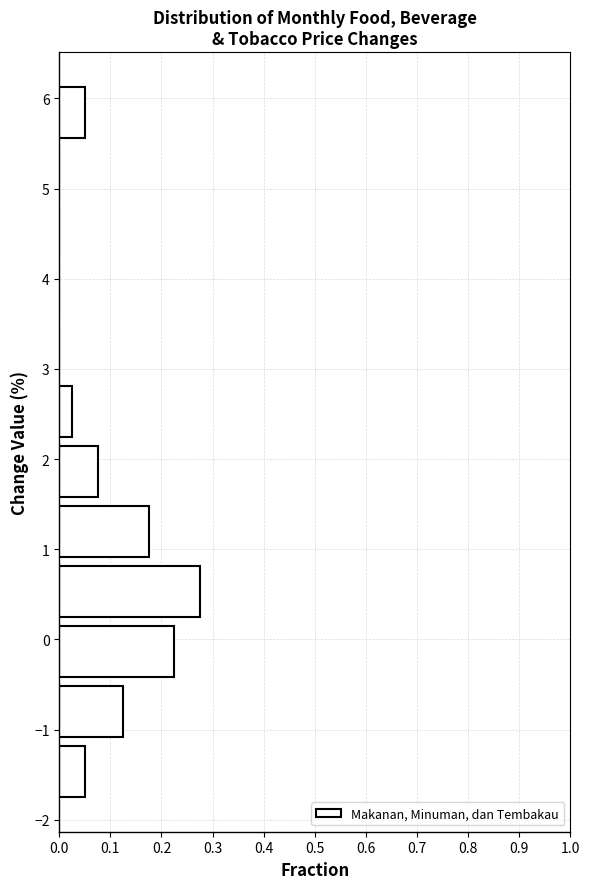

Over which range of the y-axis is the bar longest?

0.2 to 0.9